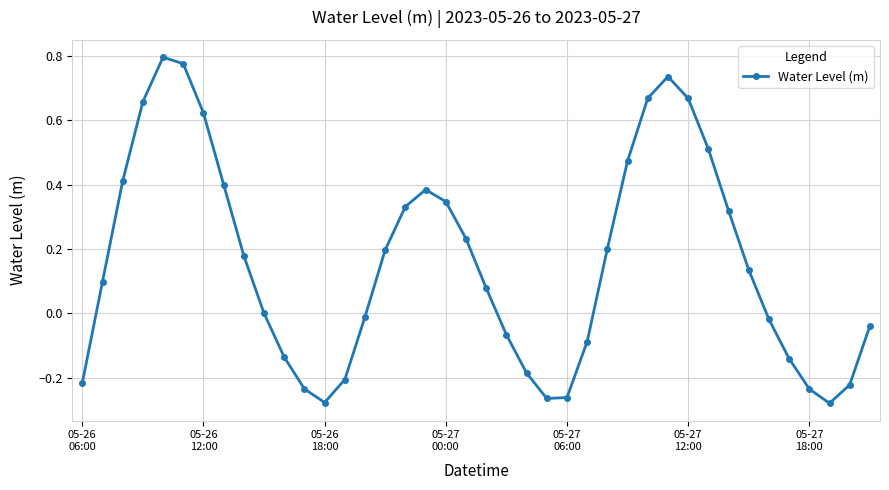

What is the difference between the maximum and minimum values?

1.1